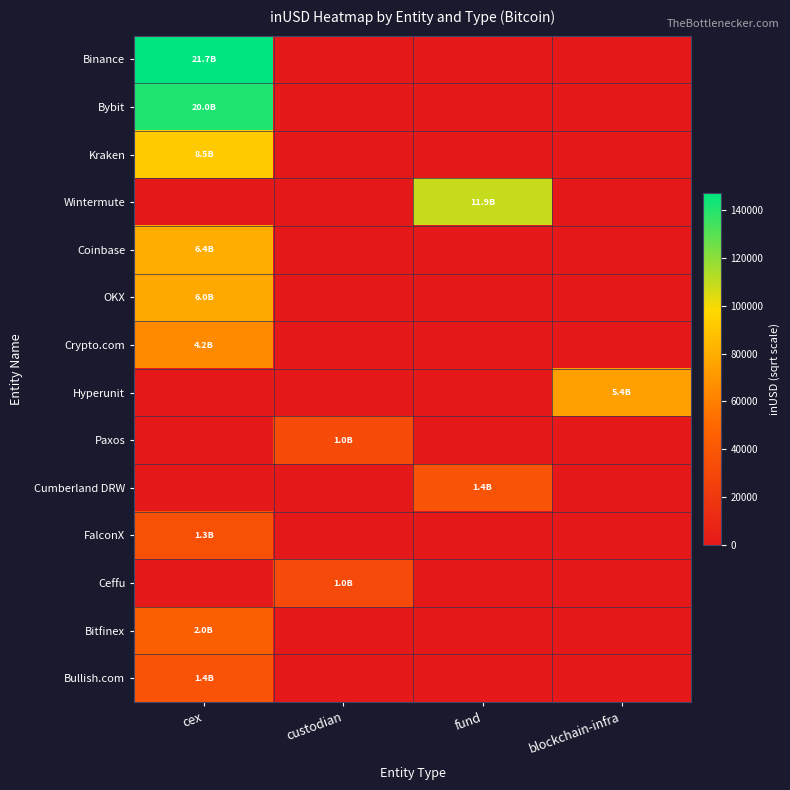

Which series changed the most between cex and blockchain-infra?

Binance